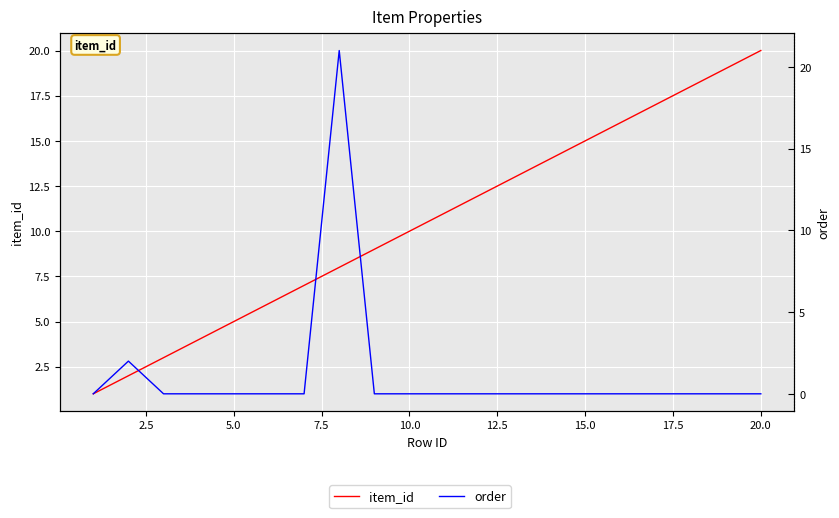

How many series are shown in this chart?

2